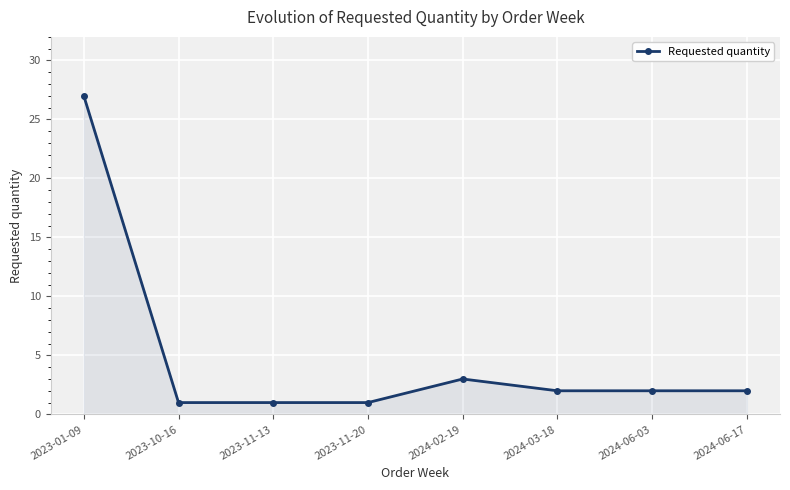

What is the difference between the maximum and minimum values?

26